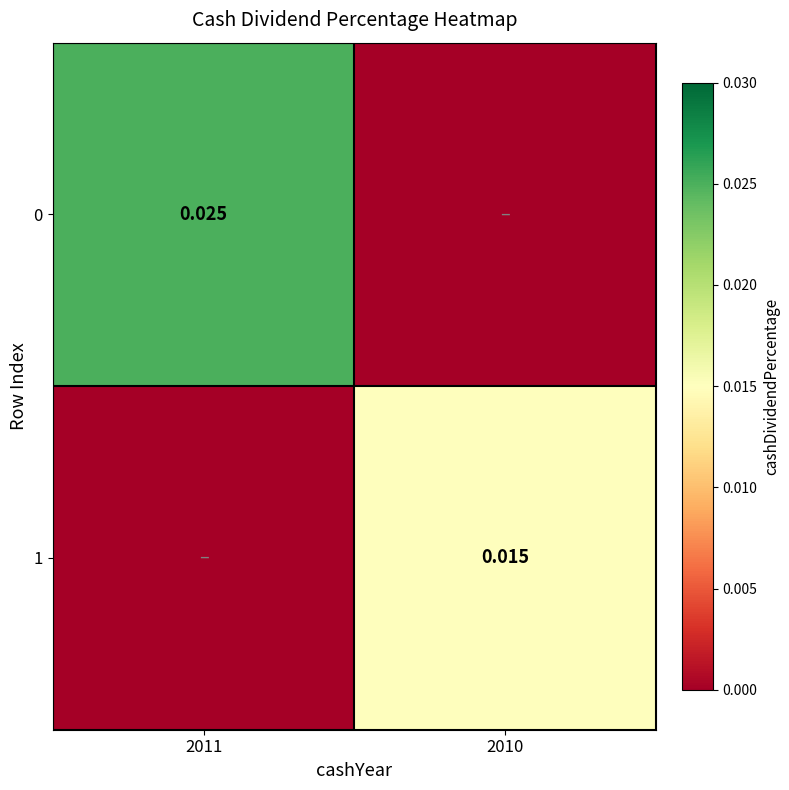

At how many categories does at least one series exceed 0?

2